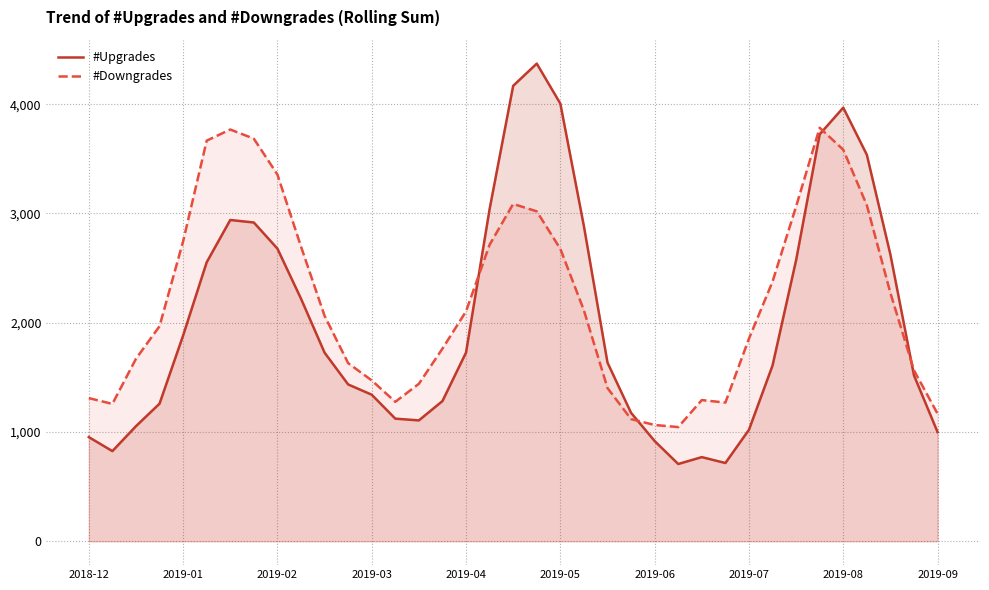

How many values in the #Downgrades series are below 2063?

18